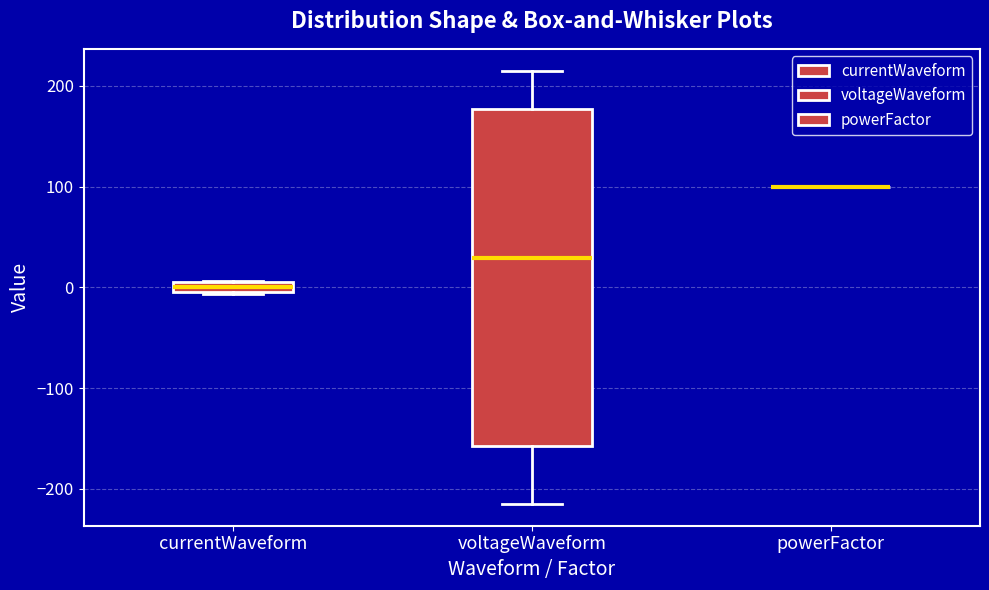

Where does the lower whisker of the box for voltageWaveform end on the y-axis? The values are not printed on the chart, so give them approximately, as read against the axis.

-220